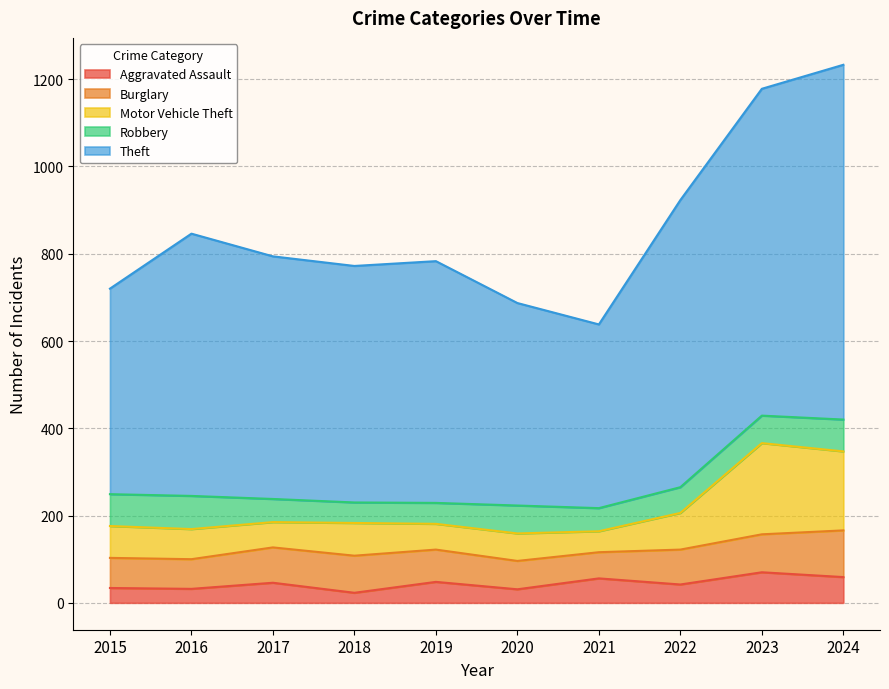

What is the approximate value of Aggravated Assault at 2022?

42